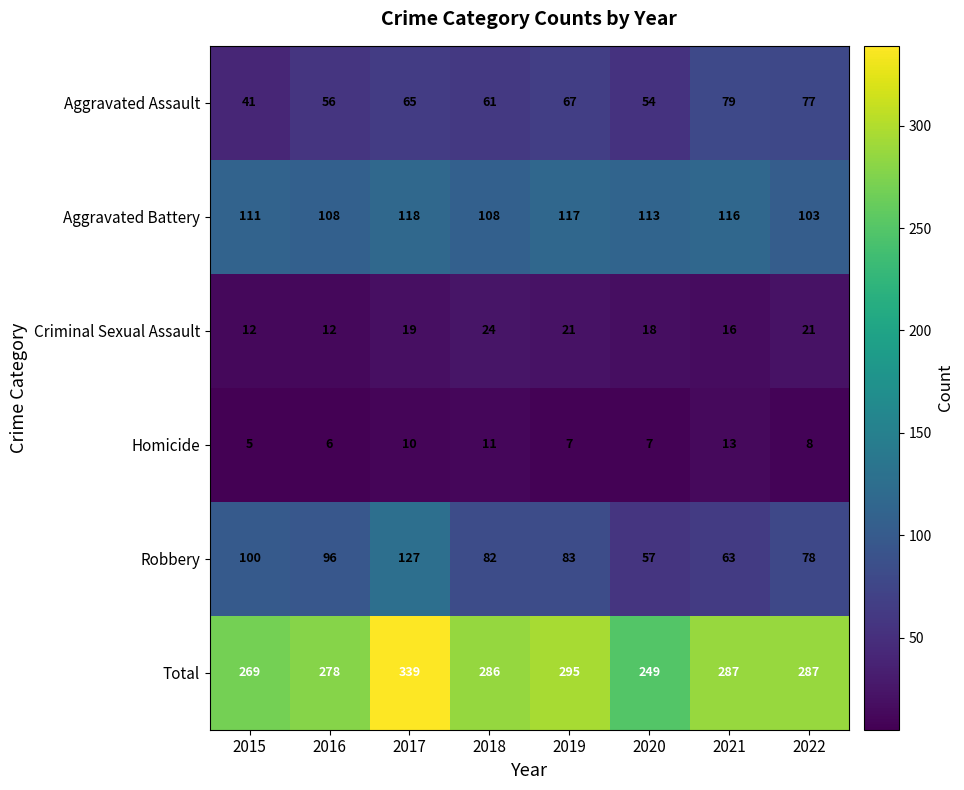

Which series has the largest total across all categories?

Total